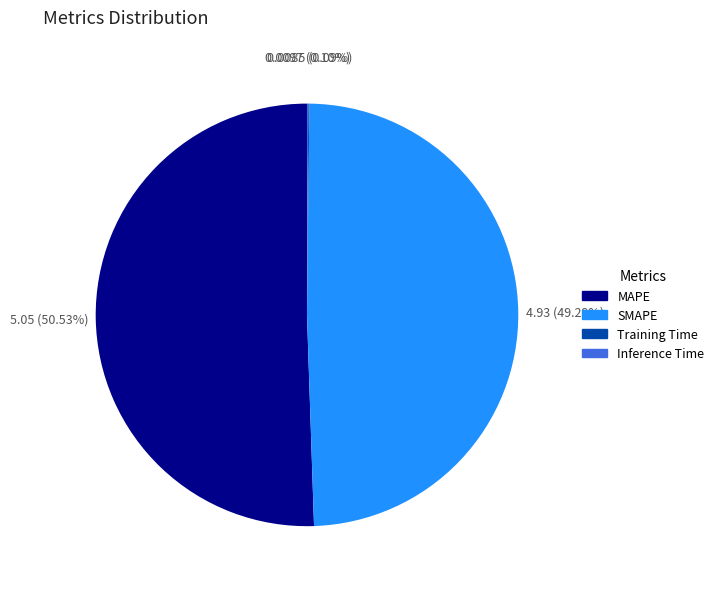

To the nearest percent, what percentage of the pie is MAPE?

51%